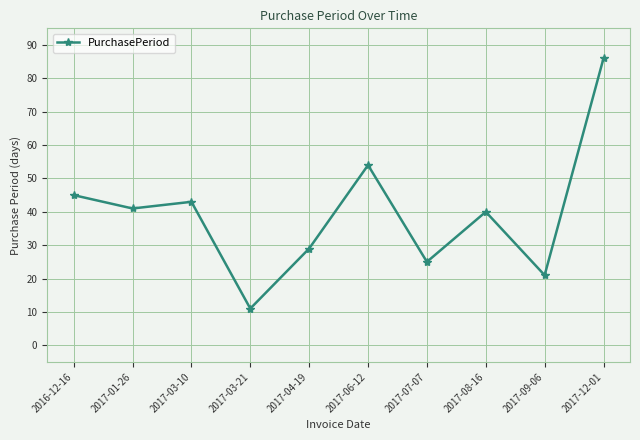

Reading right to left, list all the values displayed in this chart.

2017-12-01=86	2017-09-06=21	2017-08-16=40	2017-07-07=25	2017-06-12=54	2017-04-19=29	2017-03-21=11	2017-03-10=43	2017-01-26=41	2016-12-16=45